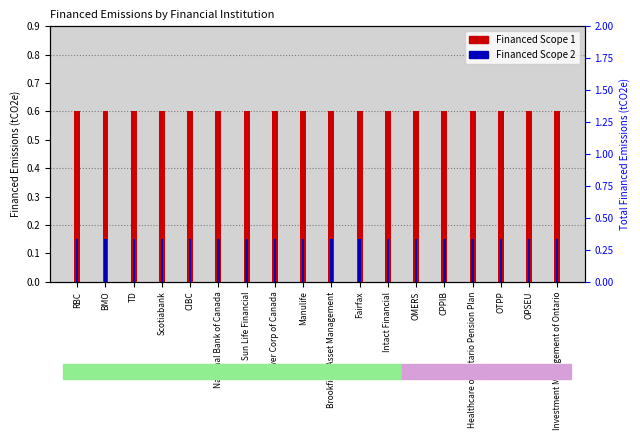

The value of Financed Scope 2 at CIBC is 0.0. True or false?

False